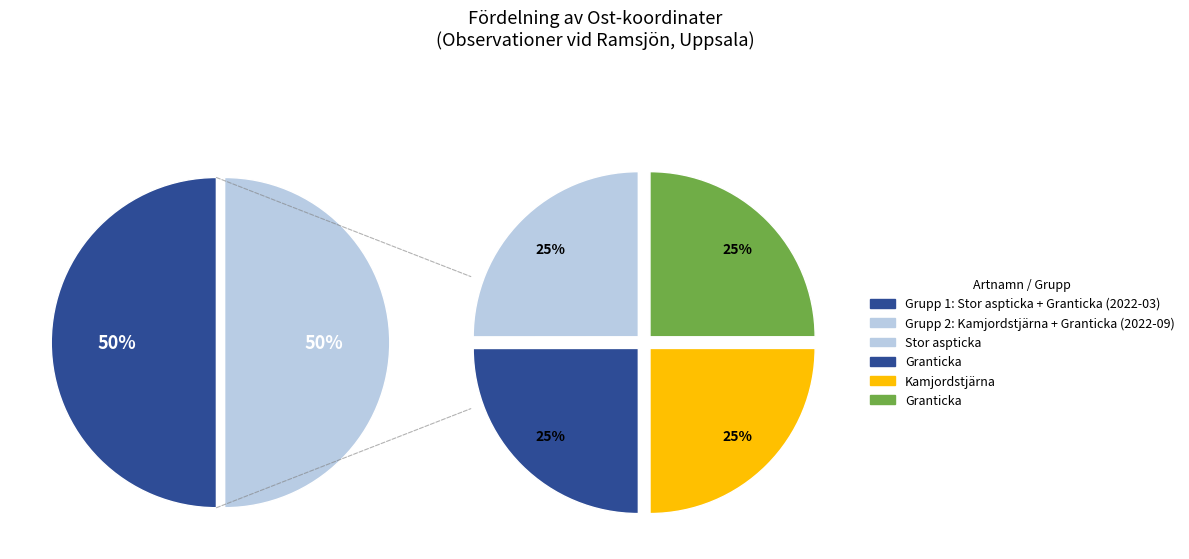

What percentage is NOT represented by Granticka (101782531)?

75.0%